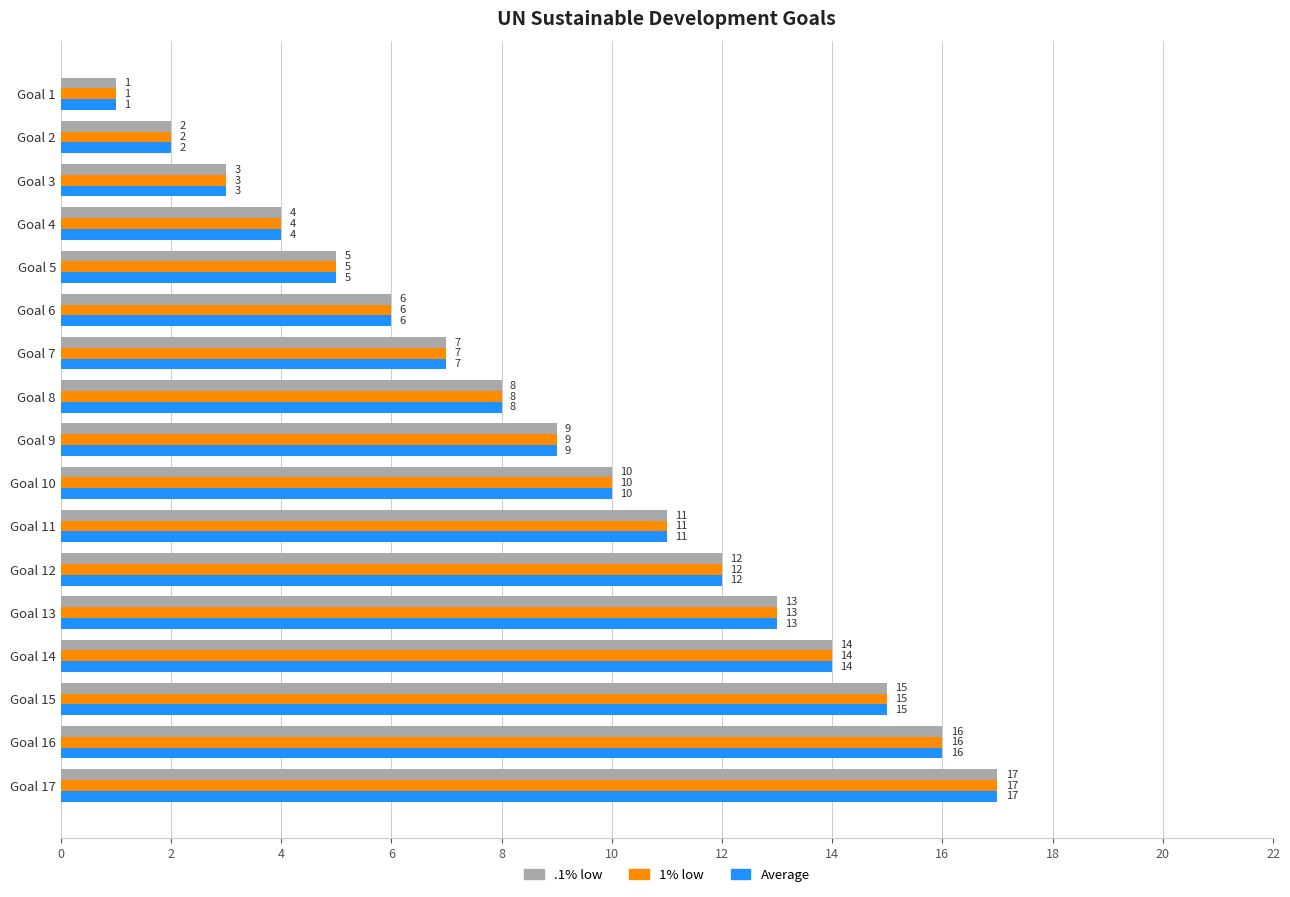

Which category has the lowest value across all series?

Goal 1